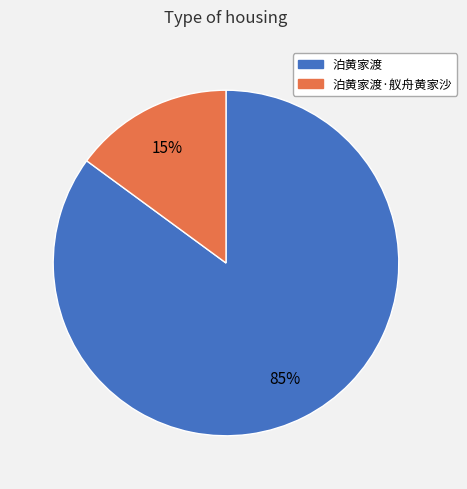

The 泊黄家渡 slice represents 85% of the pie. True or false?

True